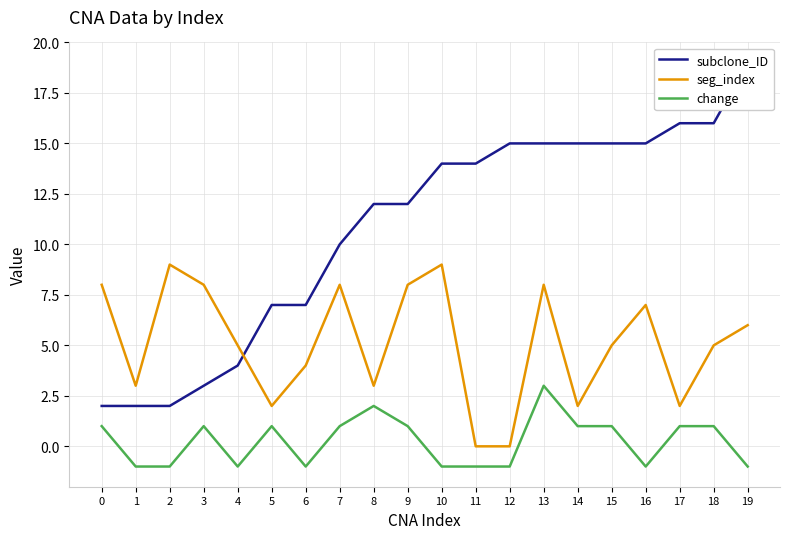

Does the chart display data point markers on the line(s)?

No